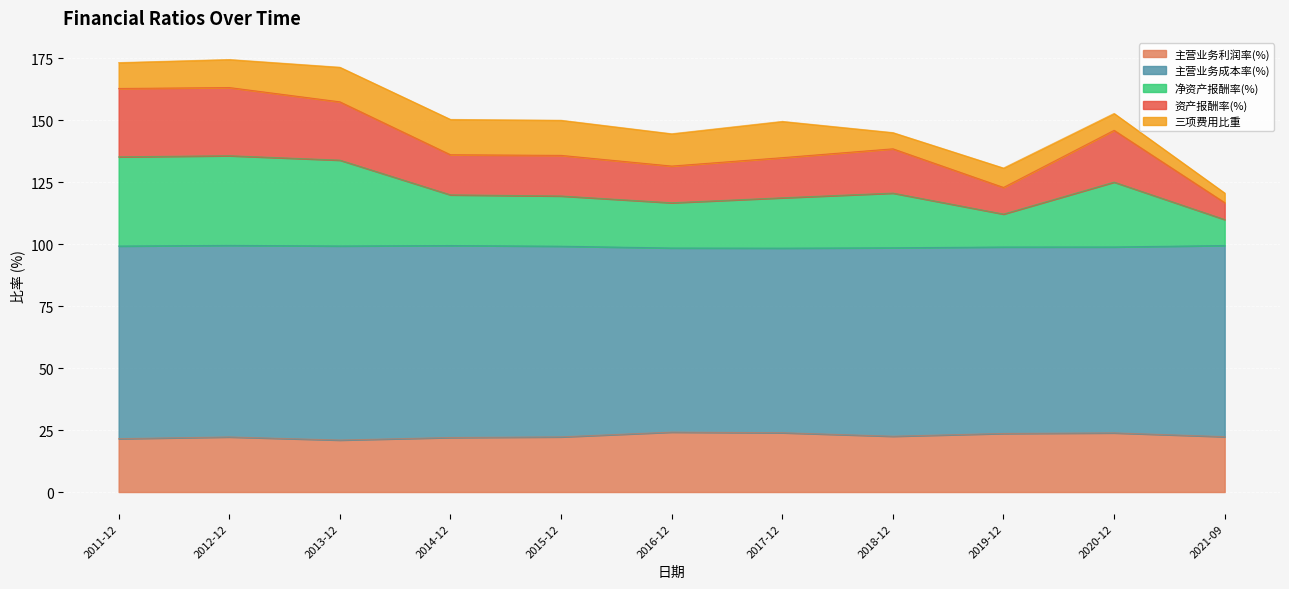

List the labels in order of 资产报酬率(%) value, largest first.

2012-12, 2011-12, 2013-12, 2020-12, 2018-12, 2014-12, 2015-12, 2017-12, 2016-12, 2019-12, 2021-09